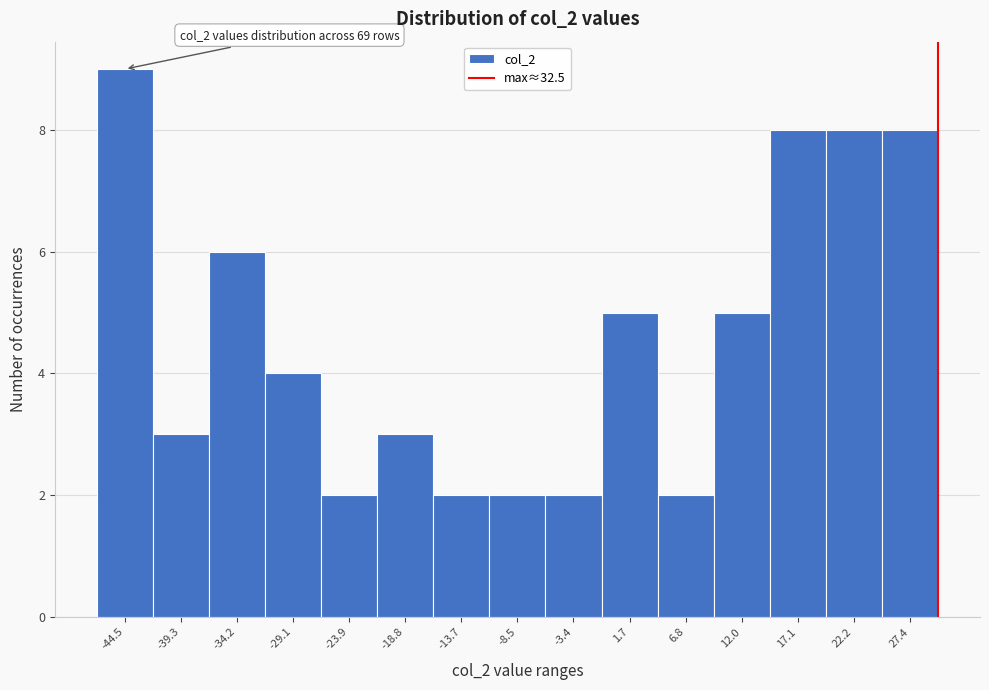

Reading left to right, transcribe all the data shown in this chart.

-44.5=9	-39.3=3	-34.2=6	-29.1=4	-23.9=2	-18.8=3	-13.7=2	-8.5=2	-3.4=2	1.7=5	6.8=2	12.0=5	17.1=8	22.2=8	27.4=8